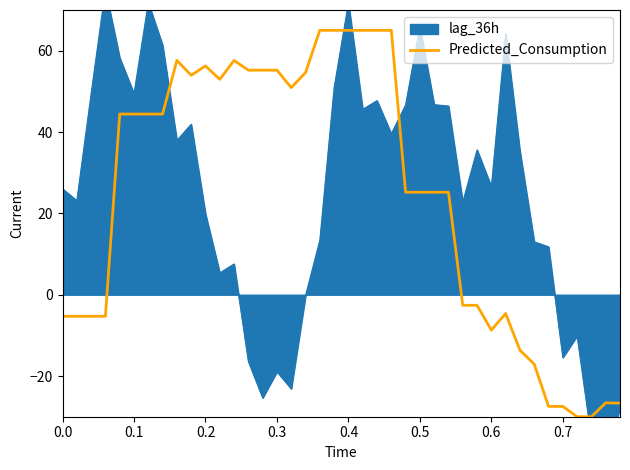

What is the minimum value for Predicted_Consumption?

-30.0